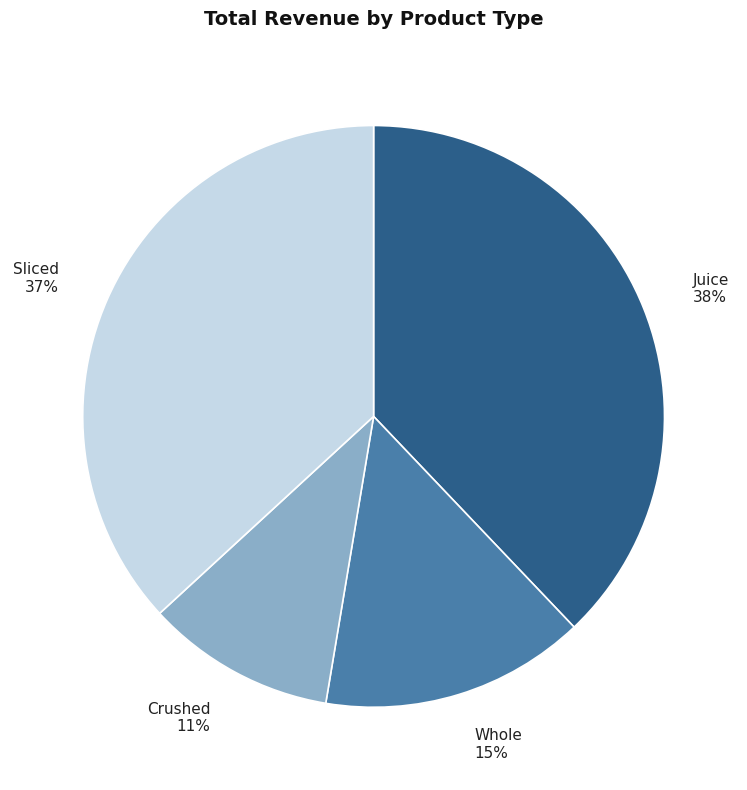

Combined, do Juice and Whole account for over 50%?

Yes